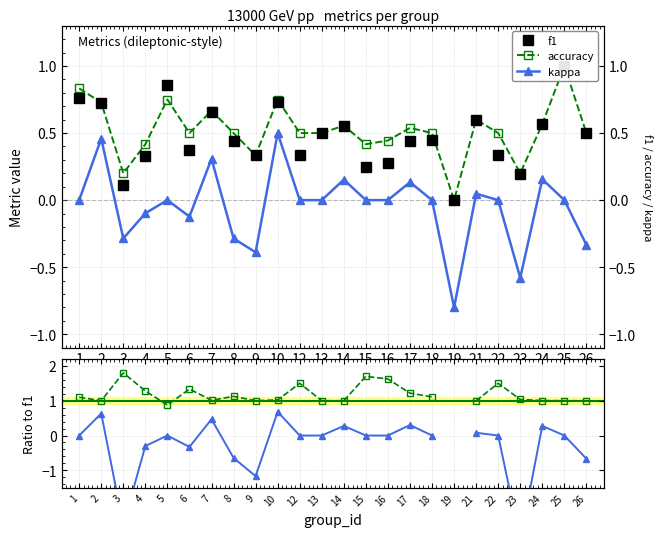

Which series has the largest range (max minus min)?

kappa / f1